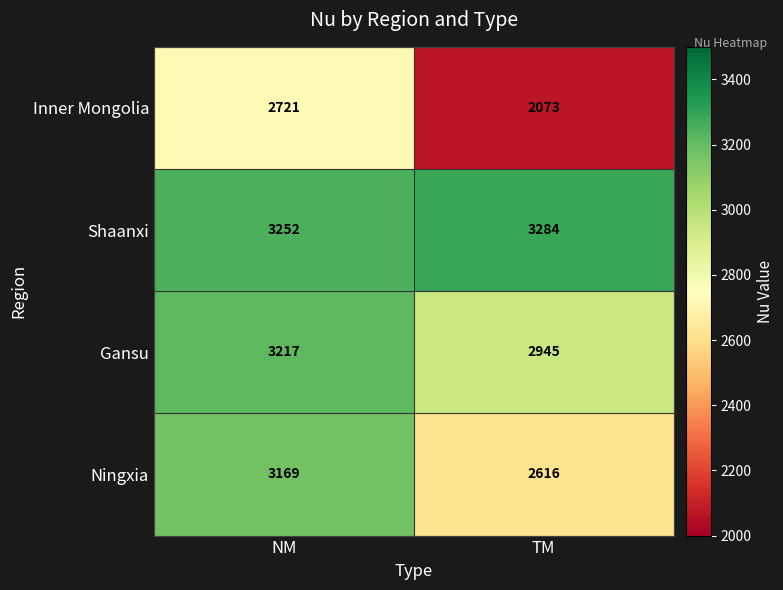

What is the total value across all series at NM?

12359